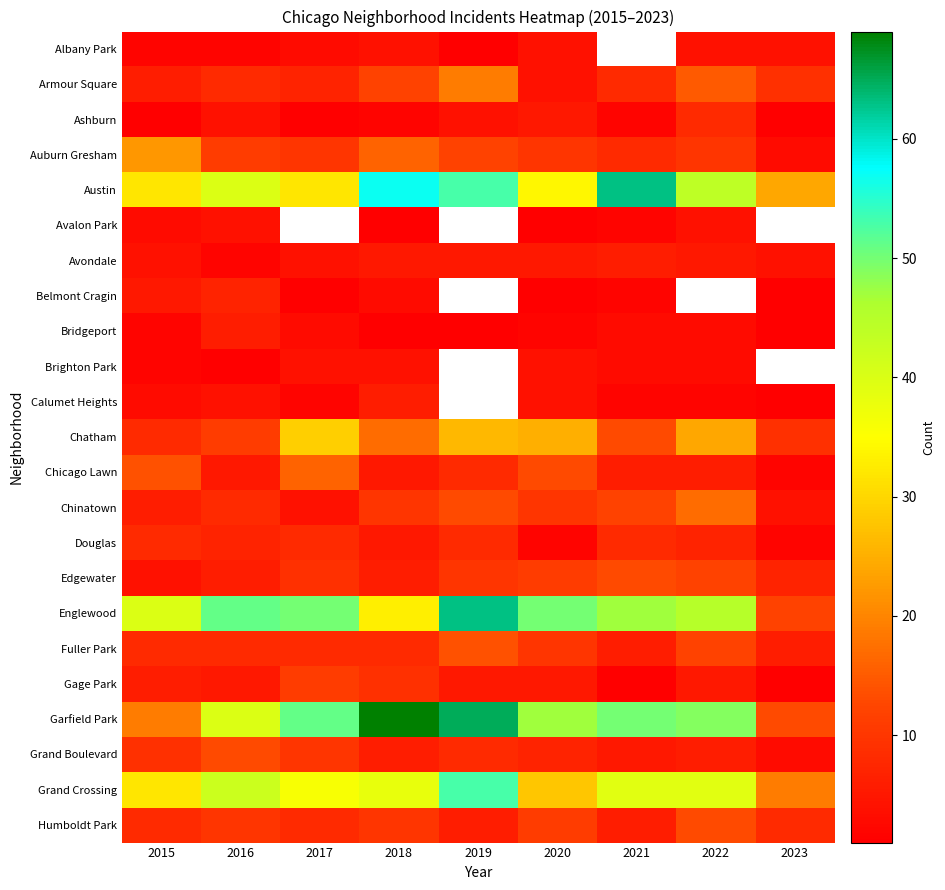

How many categories are shown in the chart?

9